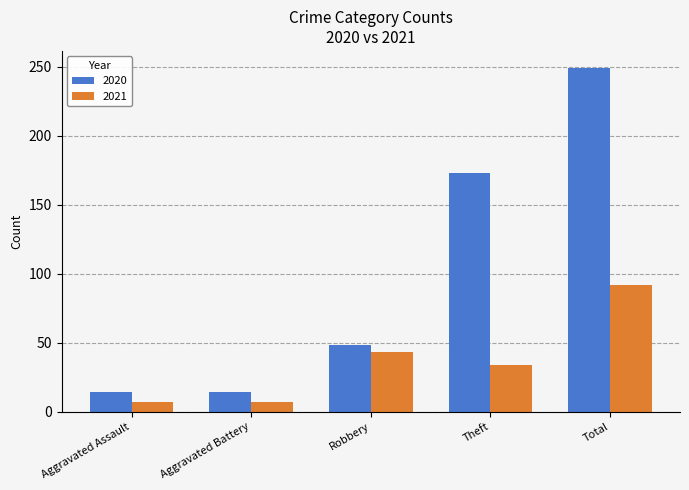

What is the greatest value displayed?

249